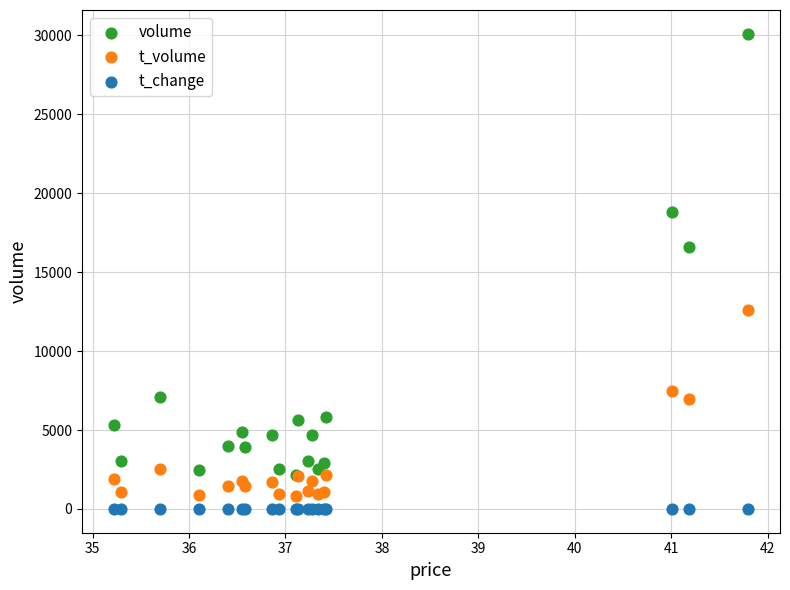

Which series has the widest spread of Y values?

volume